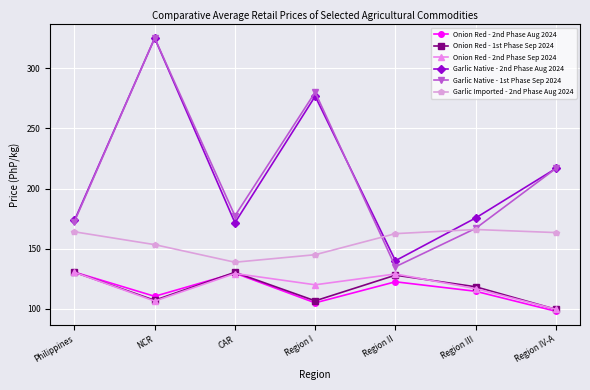

At which category is the sum across all series the highest?

NCR